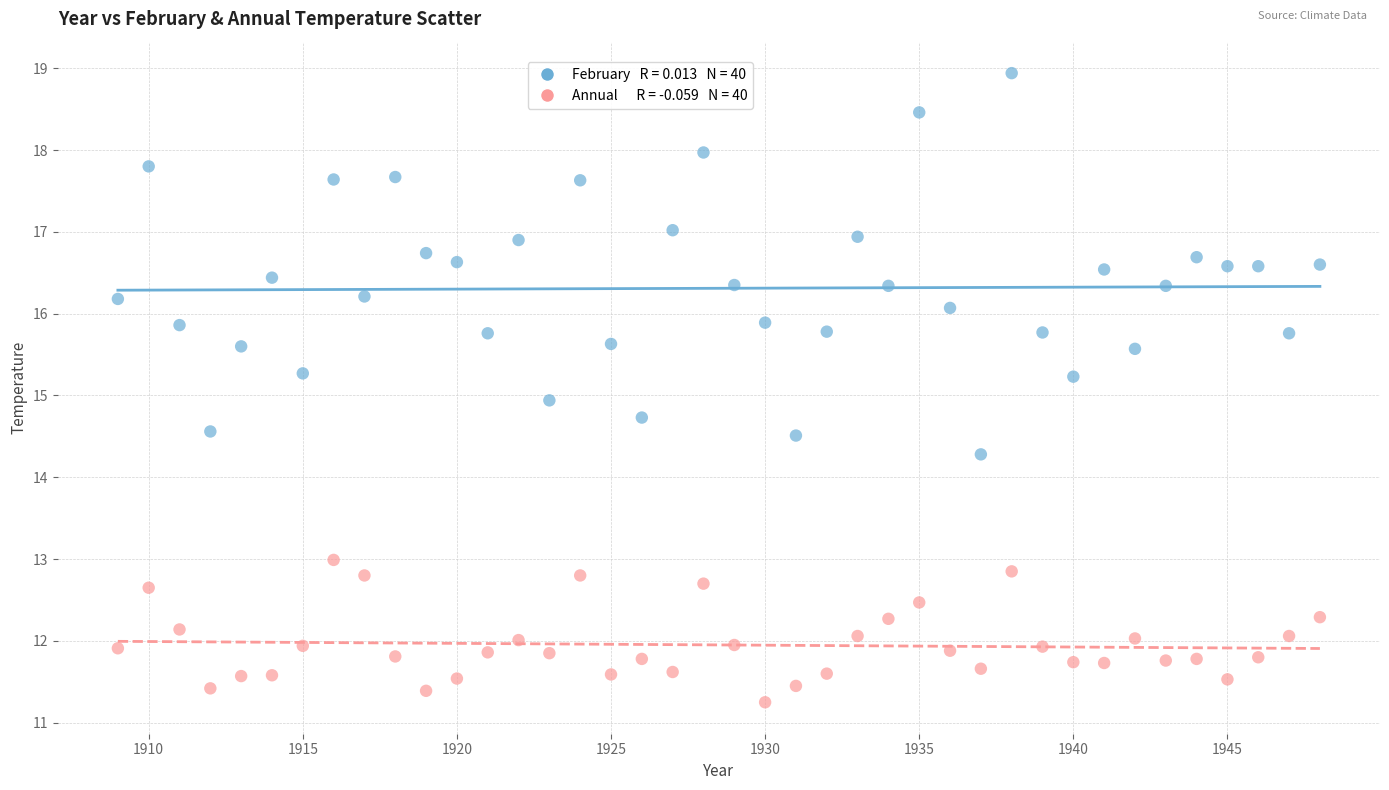

Across all data points, what is the range of X values (max minus min)?

39.0